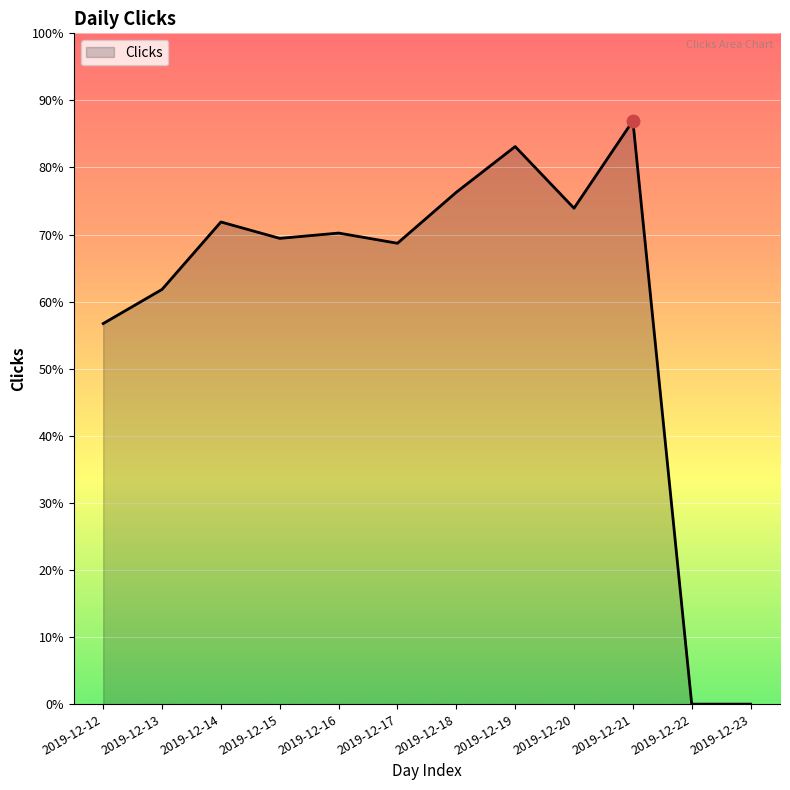

Between 2019-12-19 and 2019-12-15, which is larger?

2019-12-19